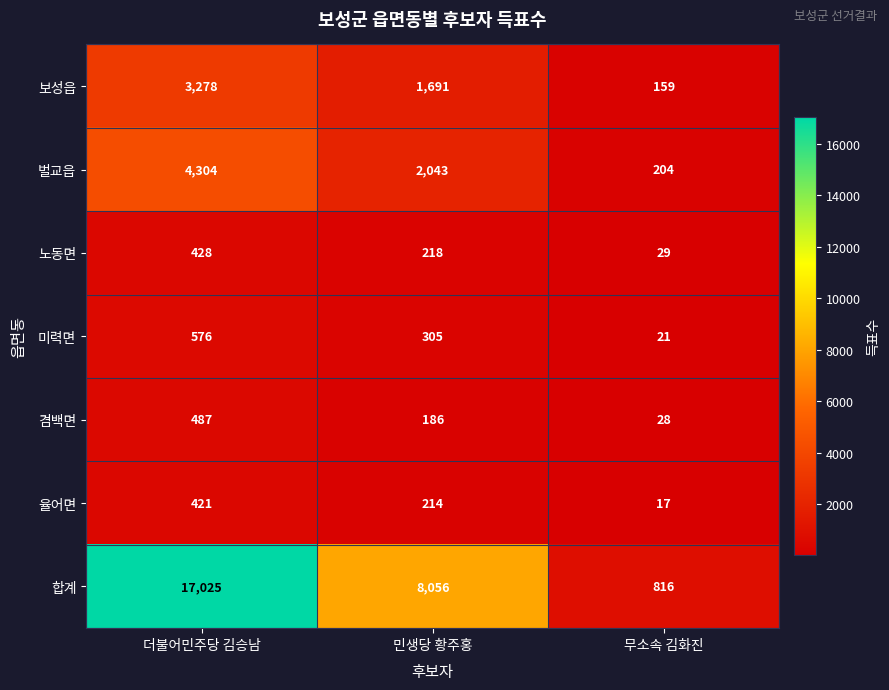

True or false: 벌교읍 has a value of 4304 at 더불어민주당 김승남.

True